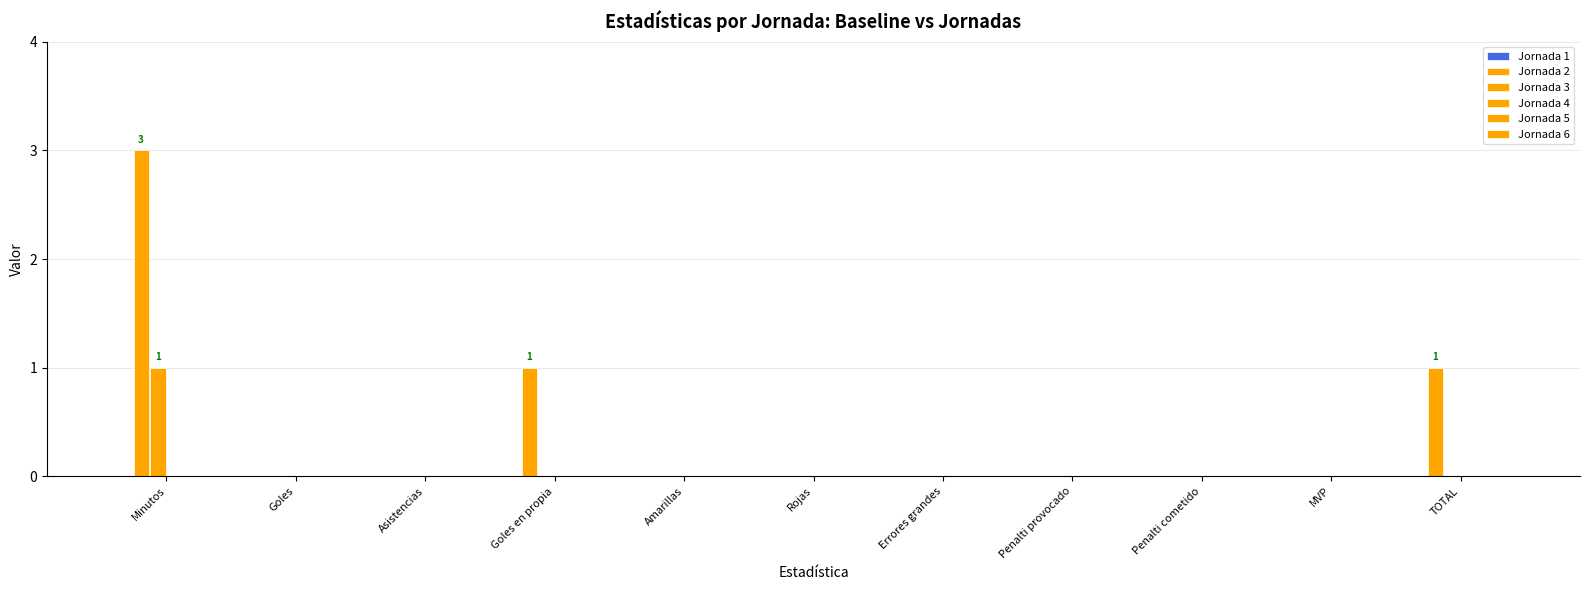

What is the label of the 5th bar from the right?

Errores grandes